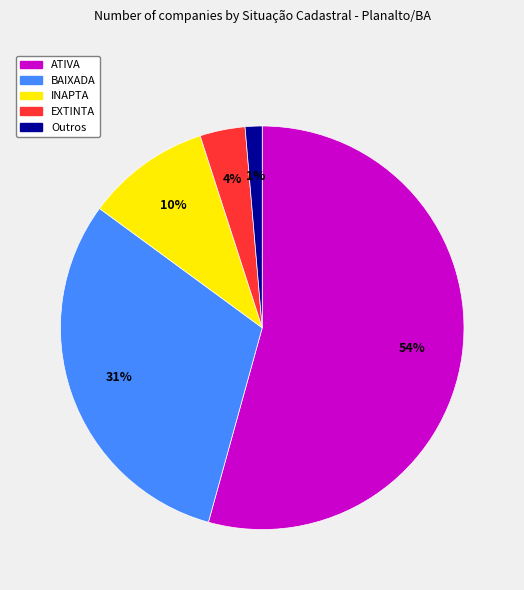

True or false: Outros accounts for 1% of the total.

True